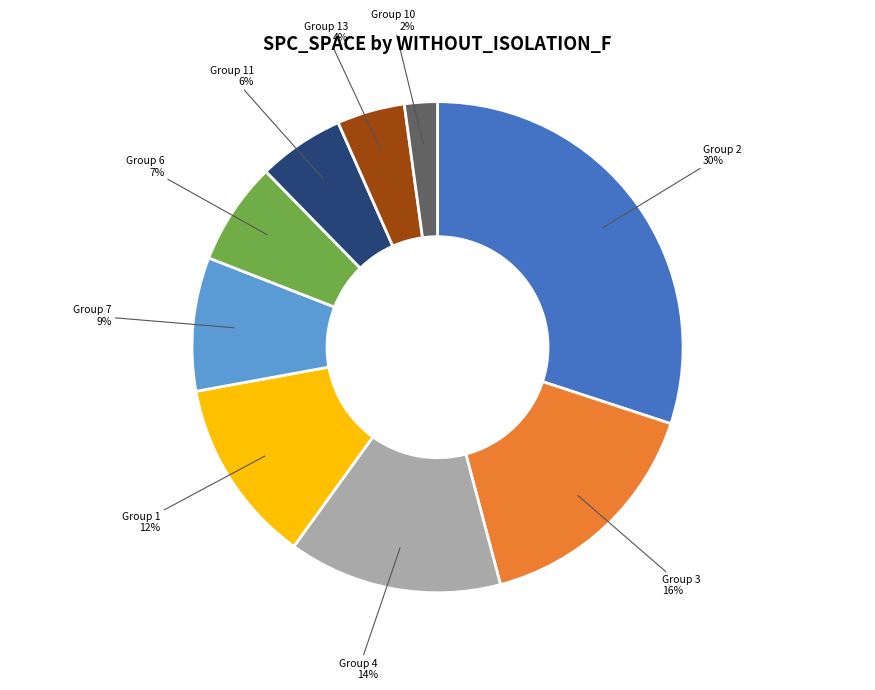

To the nearest percent, what is the average slice percentage?

11%